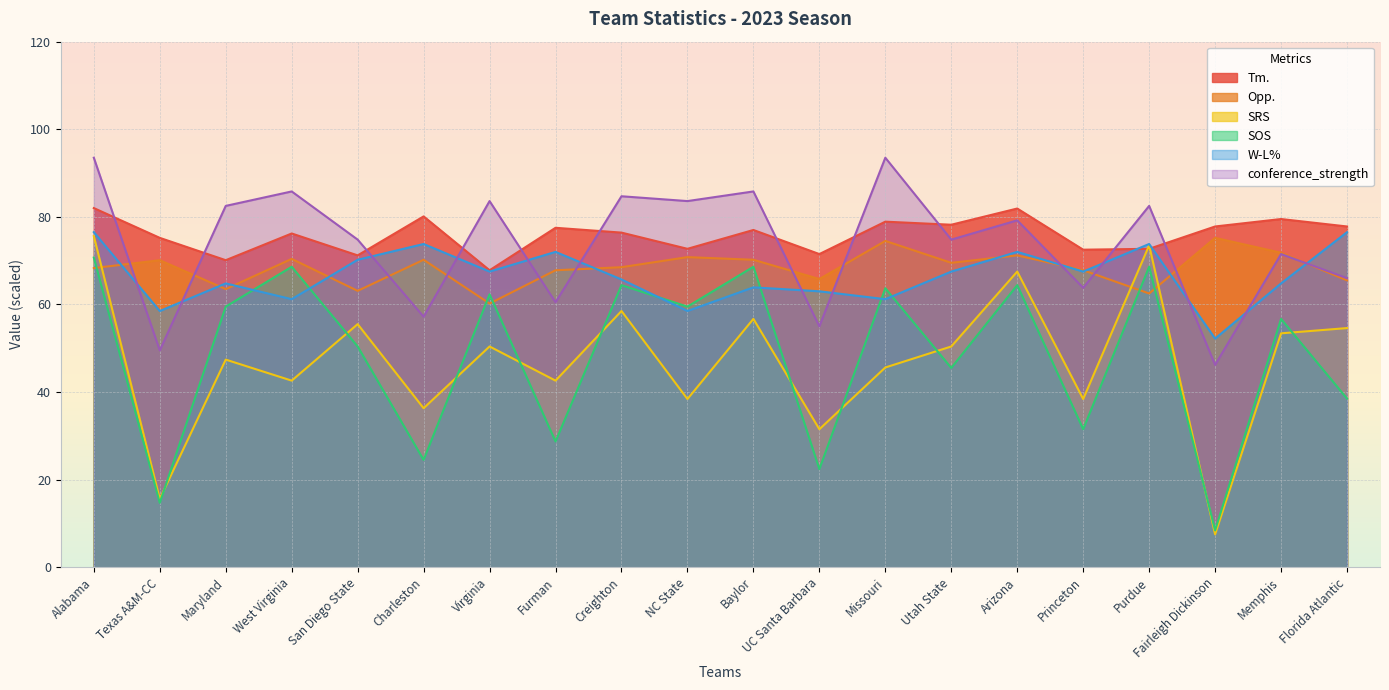

What are all the series names shown in the legend?

Tm., Opp., SRS, SOS, W-L%, conference_strength